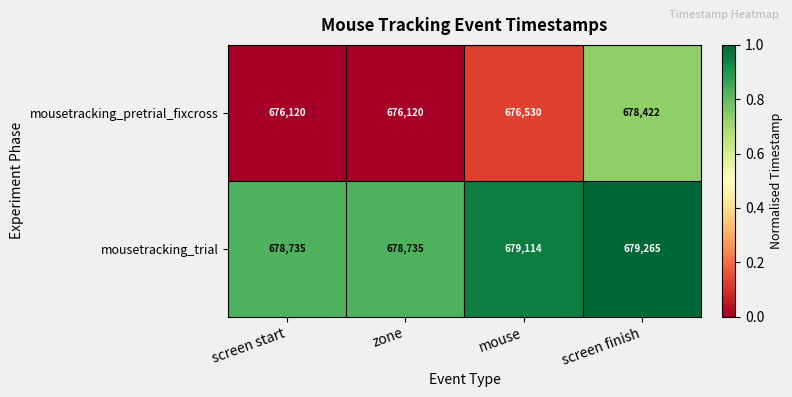

What is the sum of all mousetracking_pretrial_fixcross values?

2707192